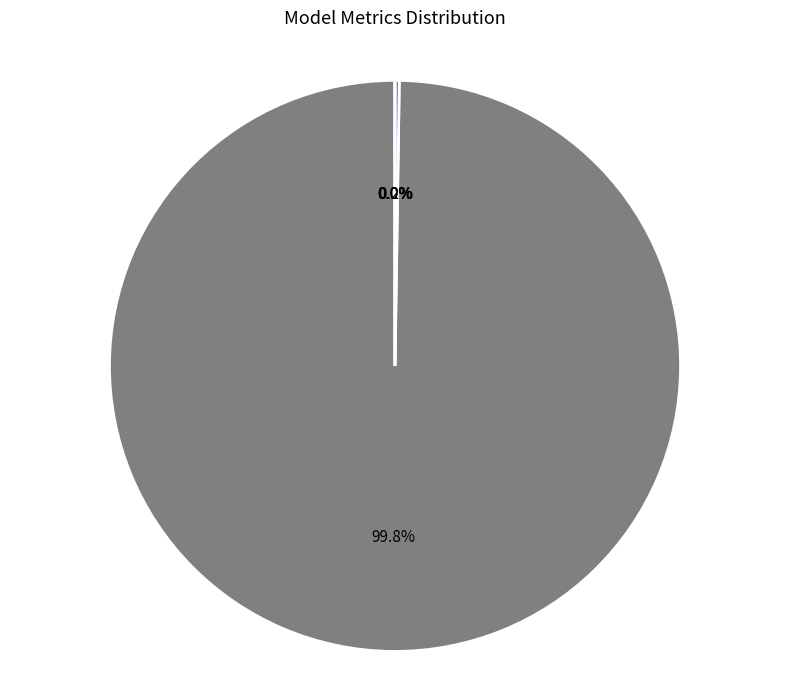

Is it true that MSE is 10% of the pie?

False